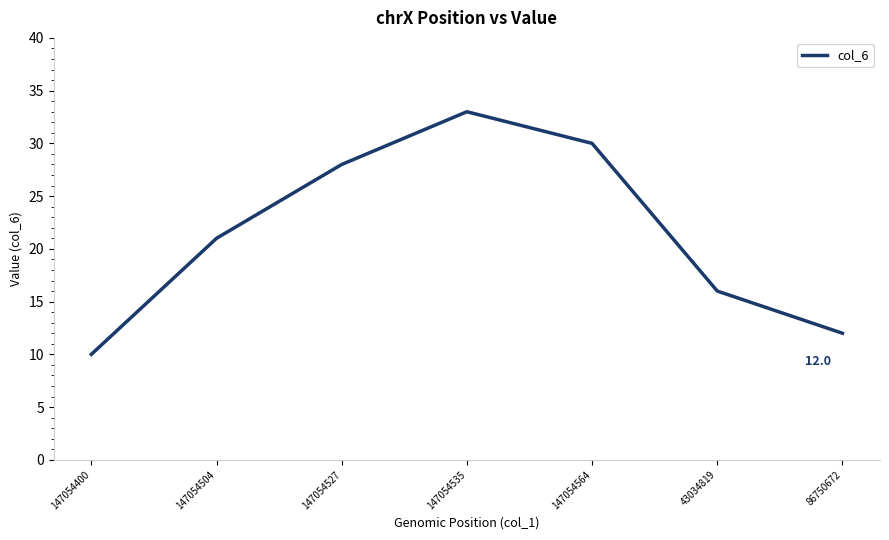

Reading left to right, what are all the values shown in this chart?

10	21	28	33	30	16	12